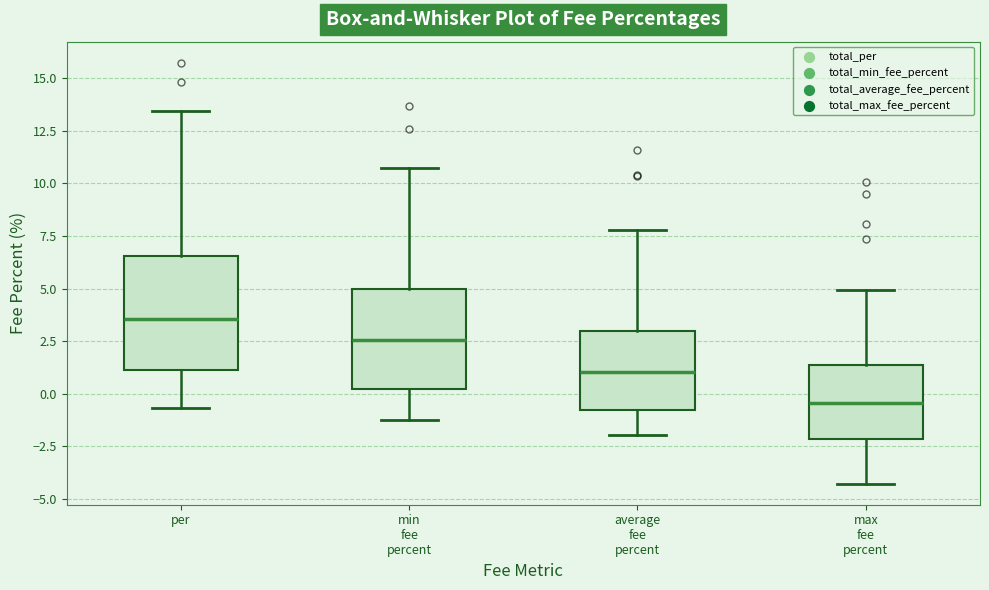

Which box has the lowest median line?

max fee percent